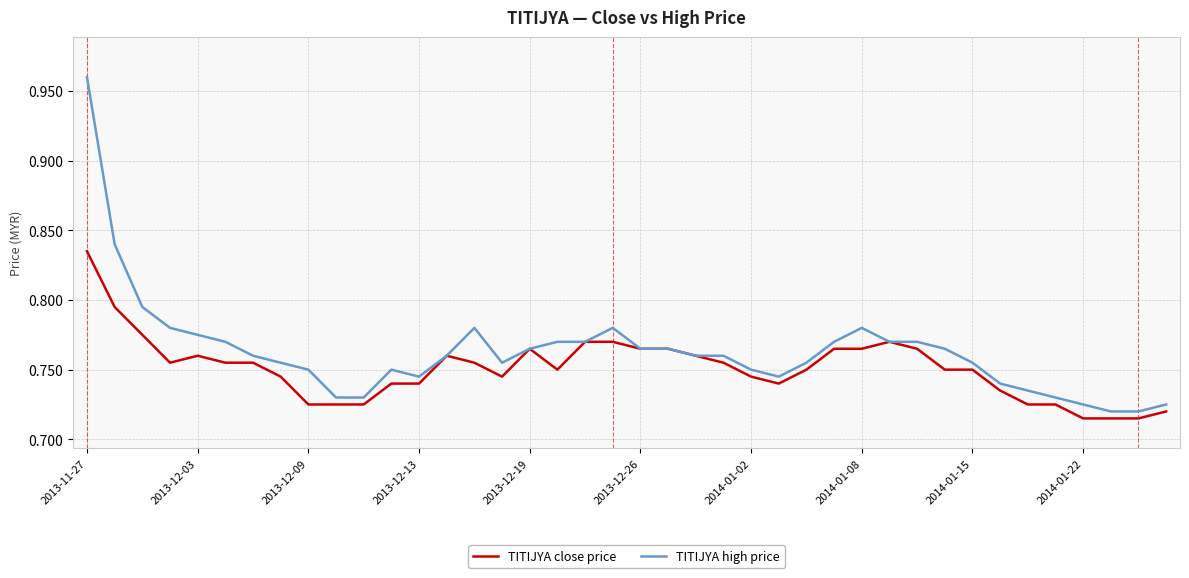

Which series has the widest spread of values?

TITIJYA high price